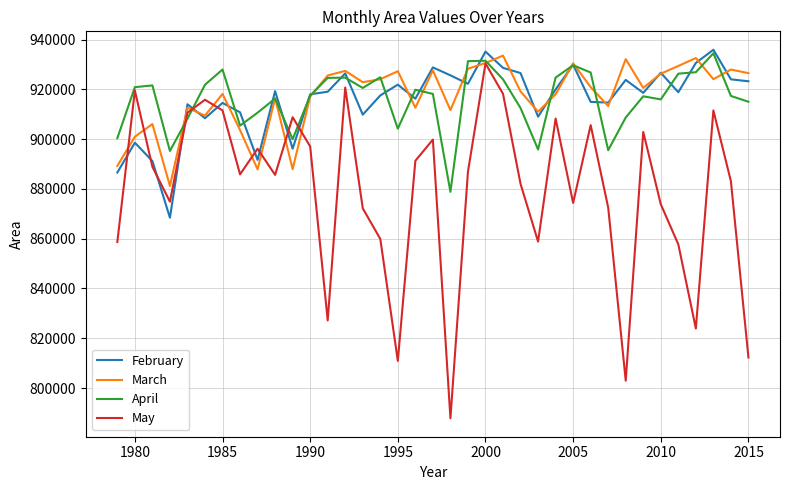

Which series has the largest range (max minus min)?

May